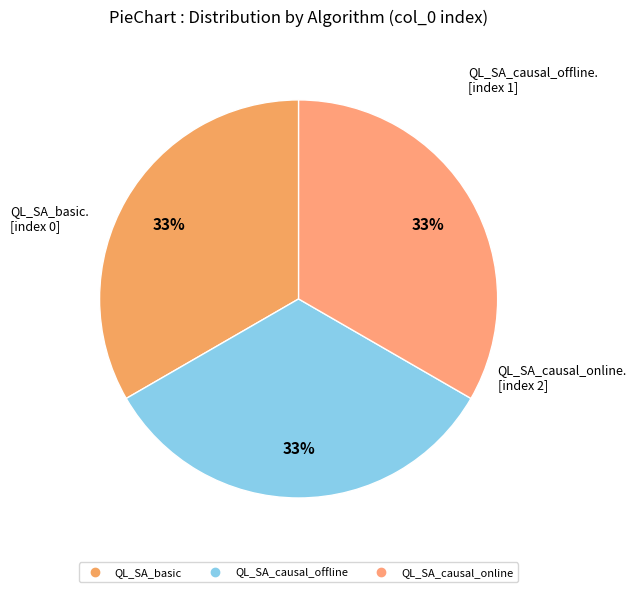

To the nearest percent, what is the average slice percentage?

33%